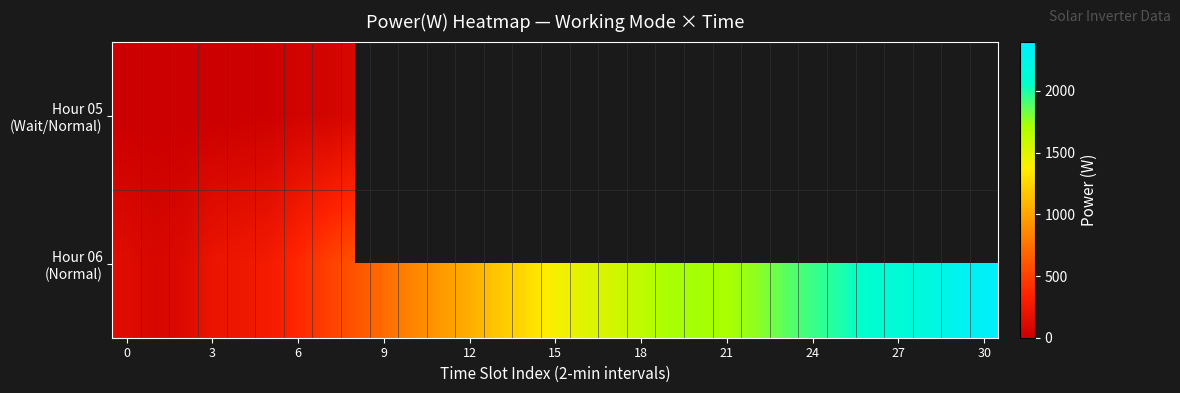

List the series in order of their overall mean, lowest first.

Hour 05 (Wait/Normal), Hour 06 (Normal)